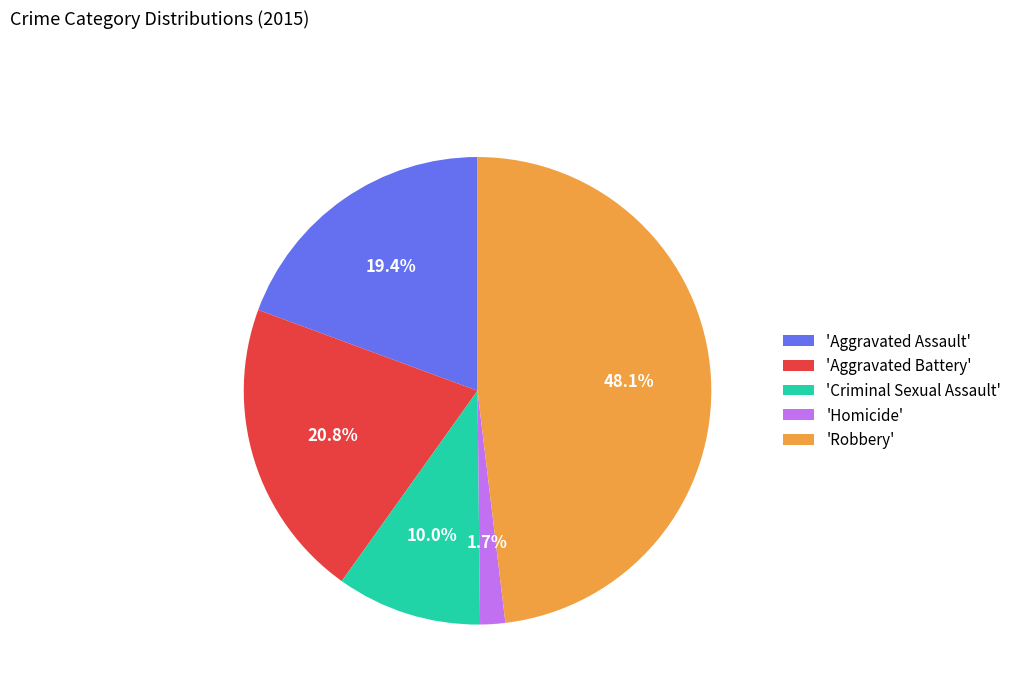

Is there any slice that represents more than half of the pie?

No